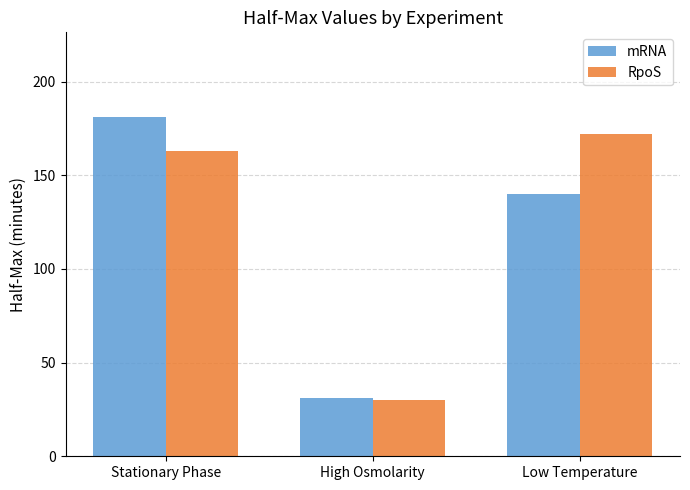

What is the label of the 1st bar from the right?

Low Temperature